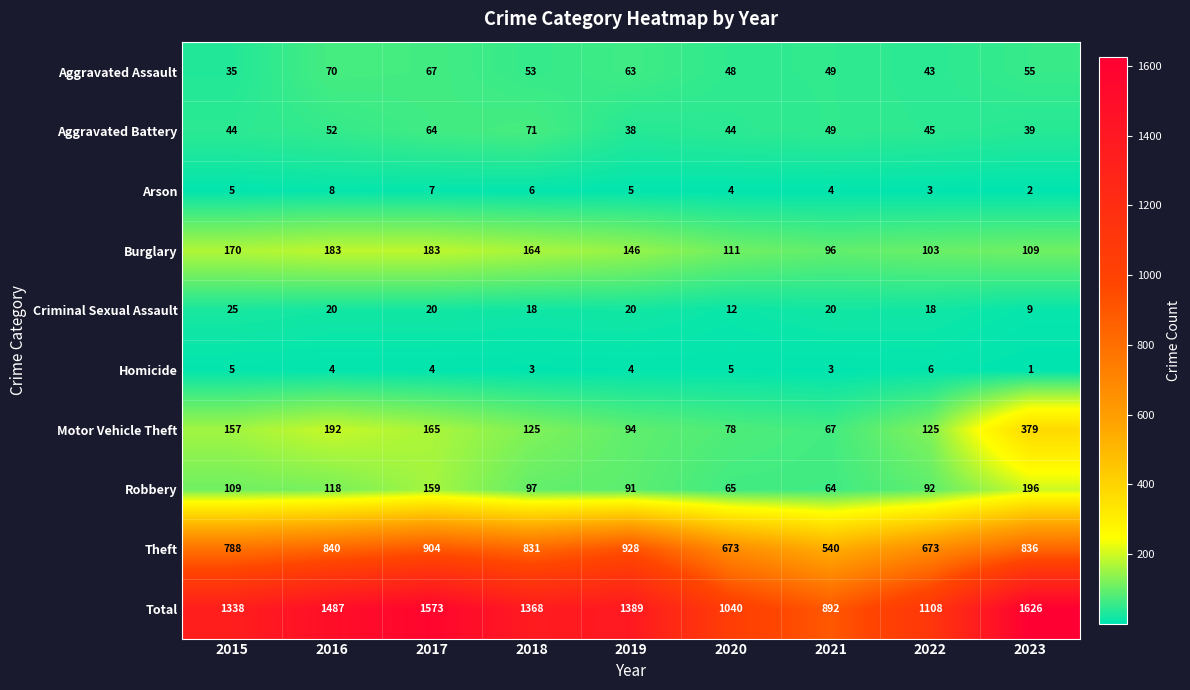

At which label is Aggravated Battery closest to 54?

2016